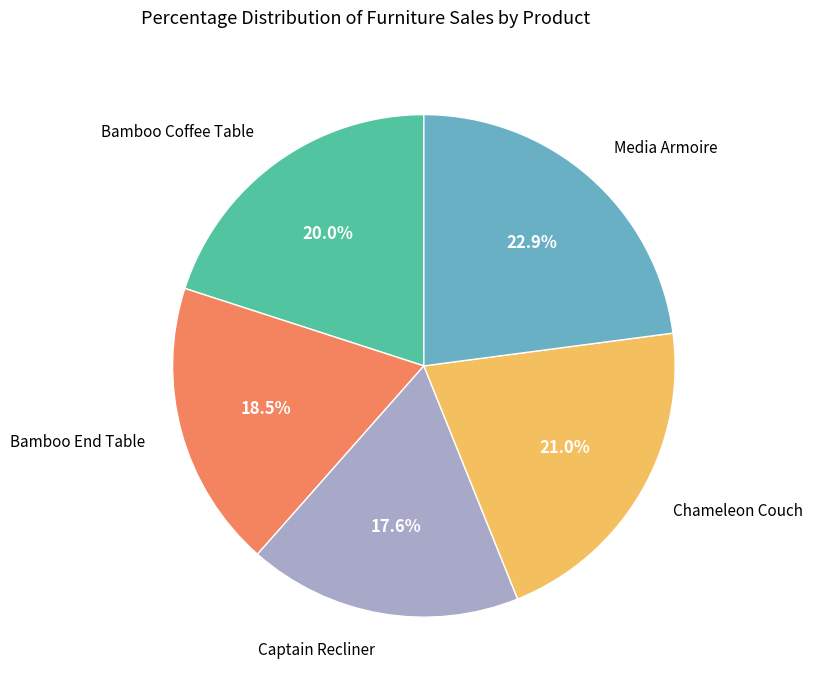

Is there any slice that represents more than half of the pie?

No